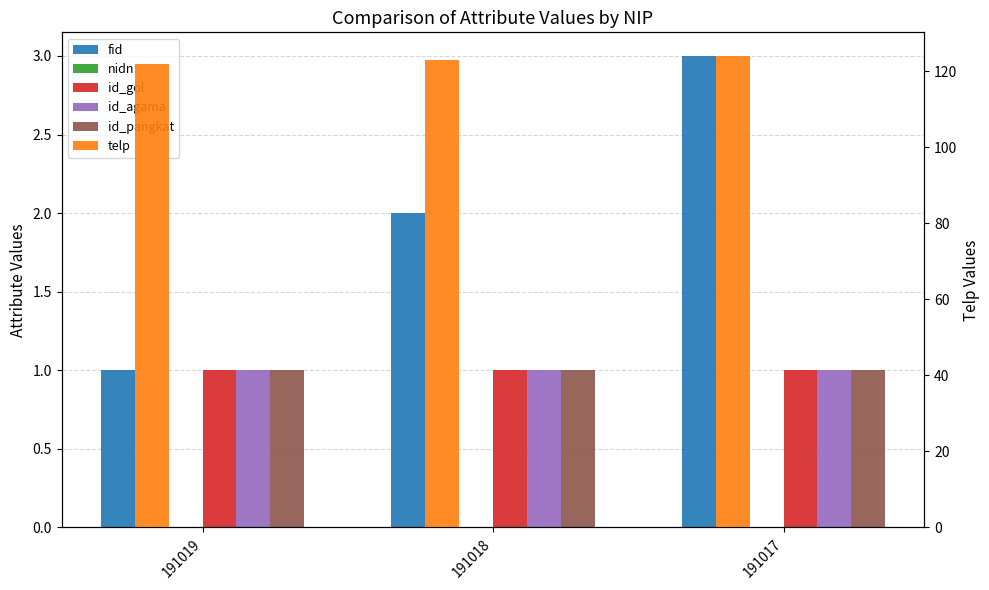

How many telp values are between 122 and 124?

3